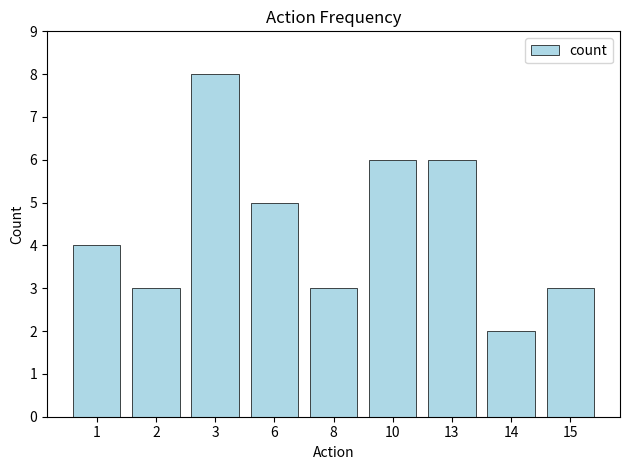

How many values are between 3 and 6?

7